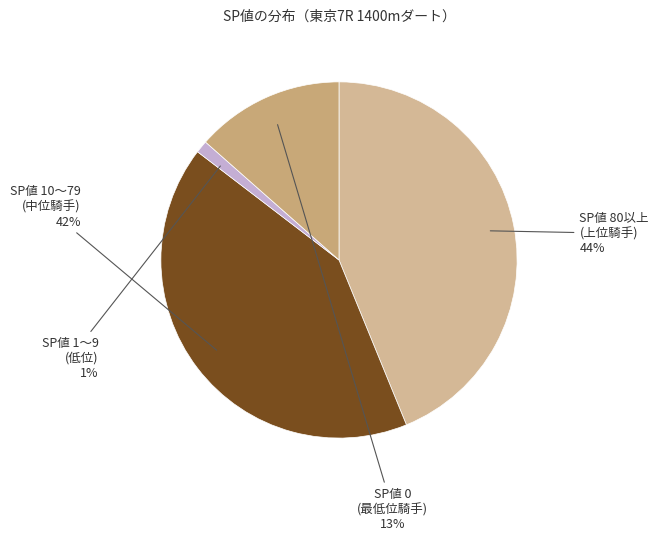

How many slices are in this pie chart?

4